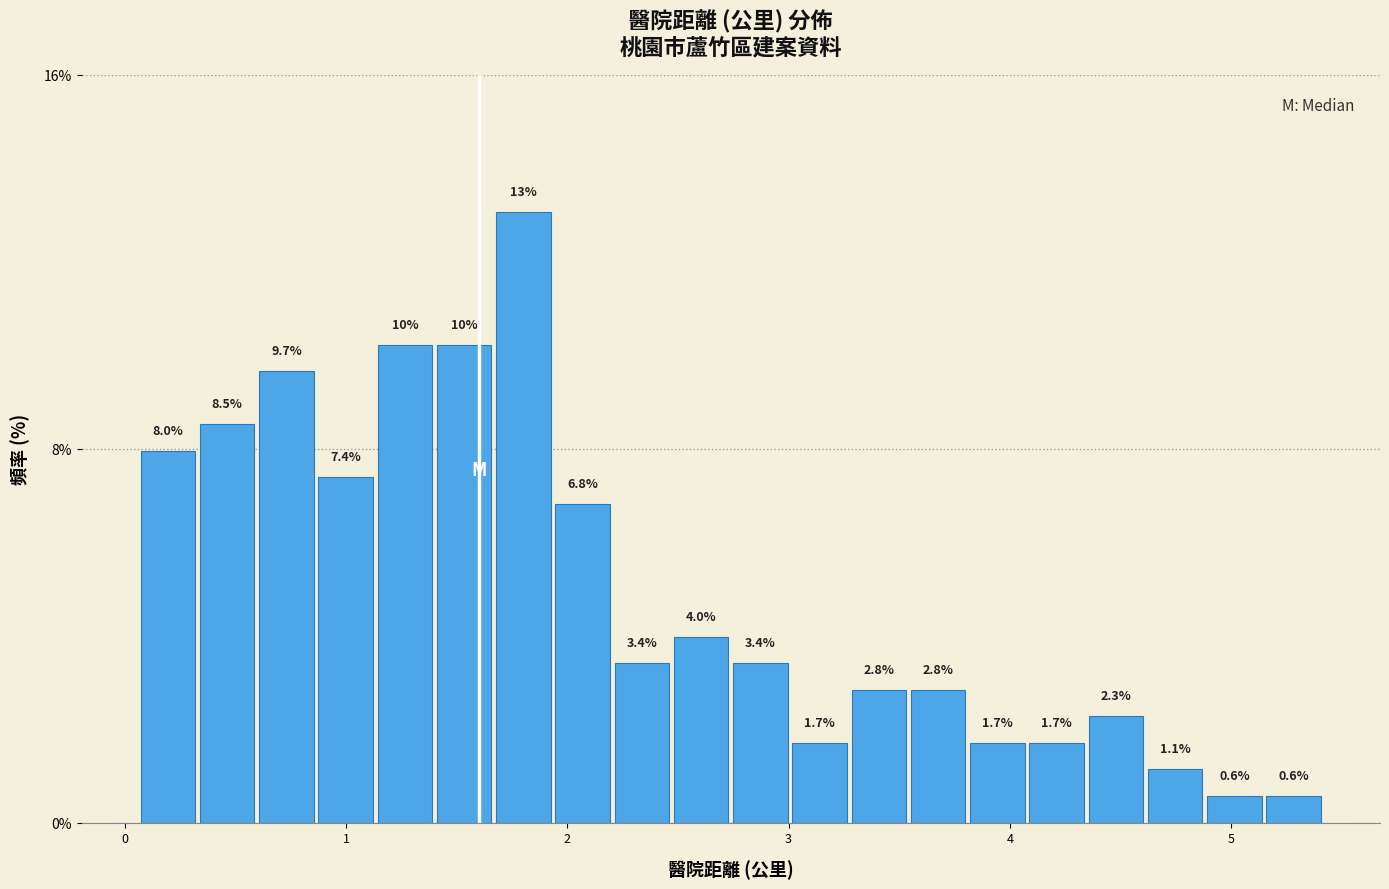

Around what value on the x-axis is the tallest bar? Give the approximate position of its centre, as read against the axis.

1.8